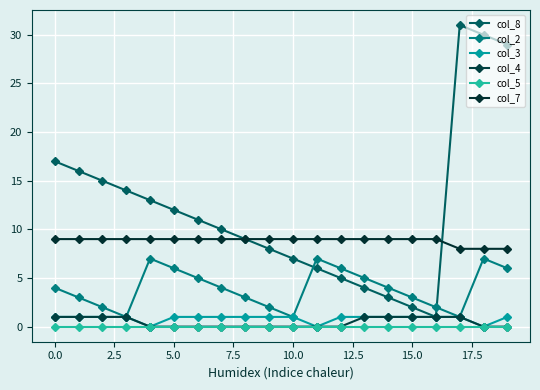

Reading right to left, extract all data points from this chart.

col_8: 29	30	31	1	2	3	4	5	6	7	8	9	10	11	12	13	14	15	16	17
col_2: 6	7	1	2	3	4	5	6	7	1	2	3	4	5	6	7	1	2	3	4
col_3: 1	0	1	1	1	1	1	1	0	1	1	1	1	1	1	0	1	1	1	1
col_4: 0	0	1	1	1	1	1	0	0	0	0	0	0	0	0	0	1	1	1	1
col_5: 0	0	0	0	0	0	0	0	0	0	0	0	0	0	0	0	0	0	0	0
col_7: 8	8	8	9	9	9	9	9	9	9	9	9	9	9	9	9	9	9	9	9